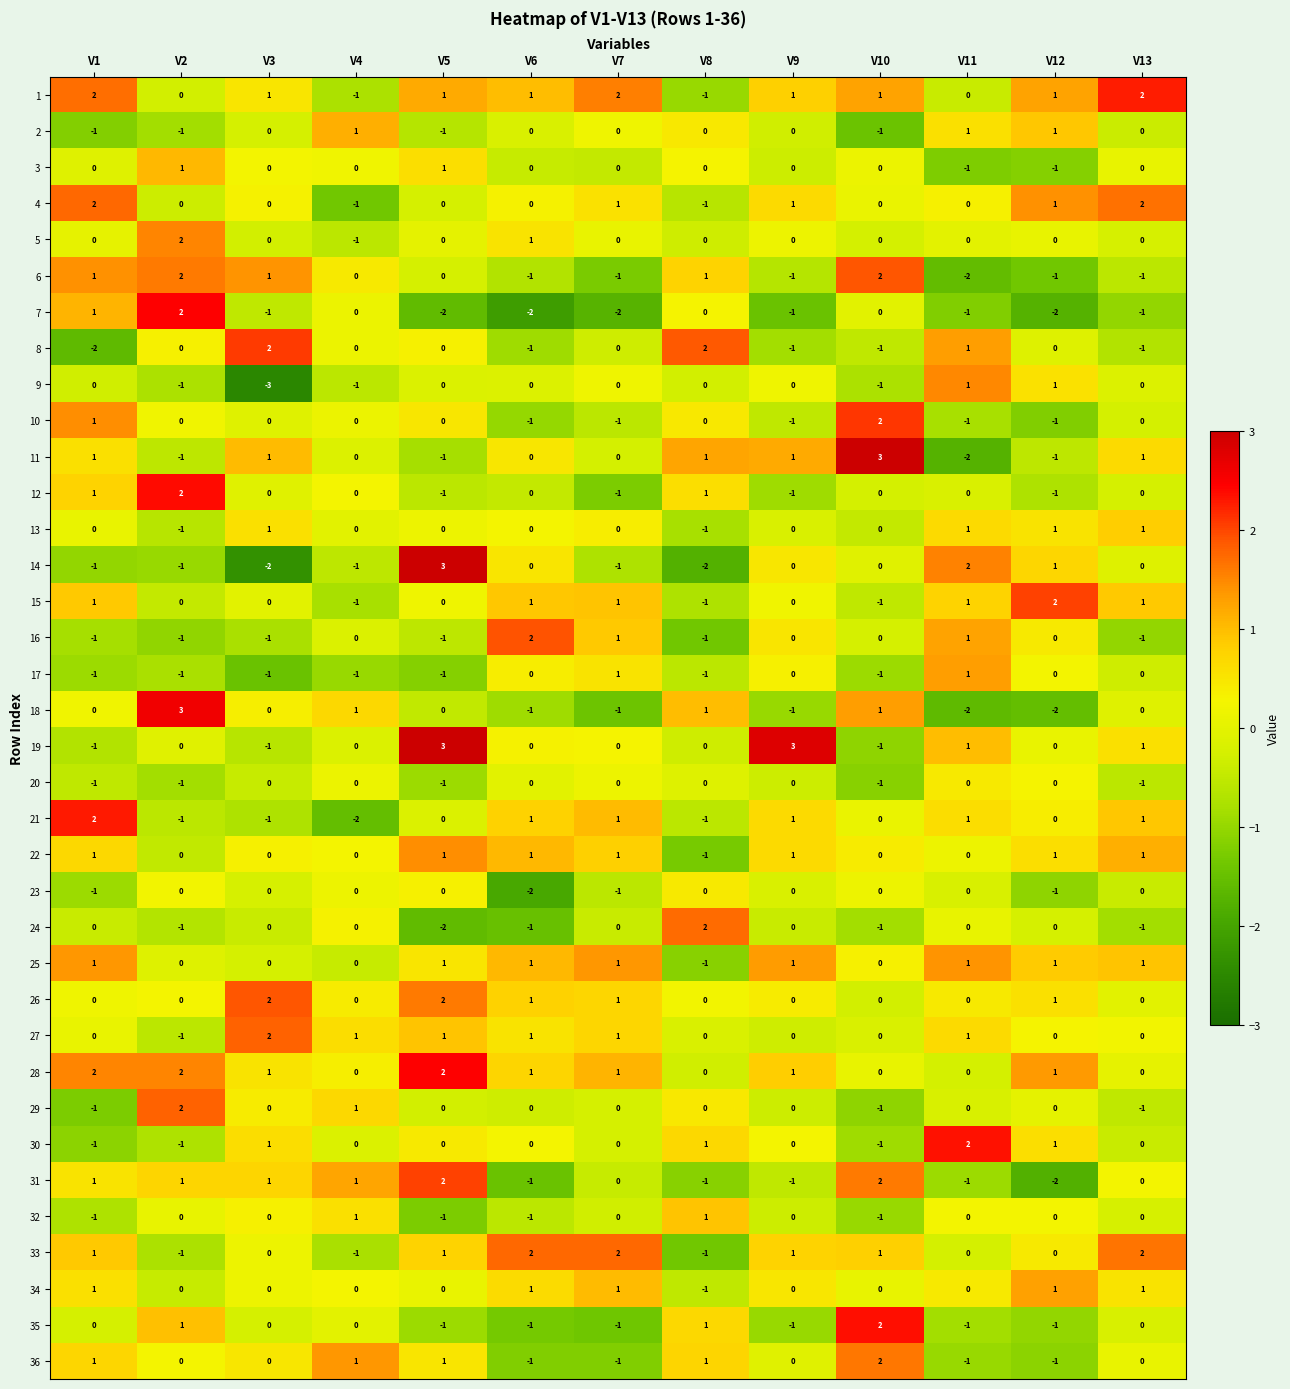

What is the minimum value shown in the chart?

-3